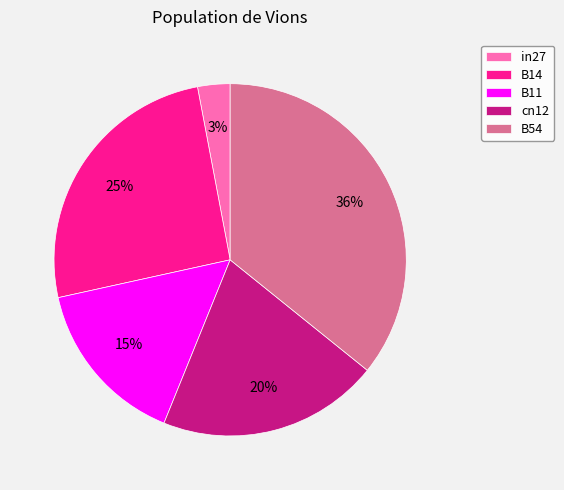

Combined, do B11 and in27 account for over 50%?

No